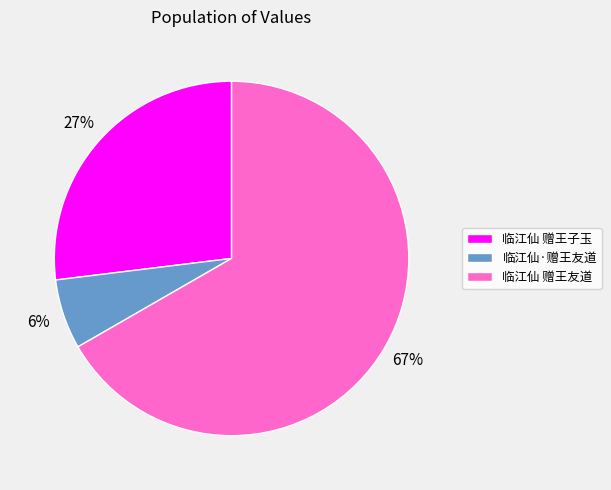

Which category accounts for the majority?

临江仙 赠王友道